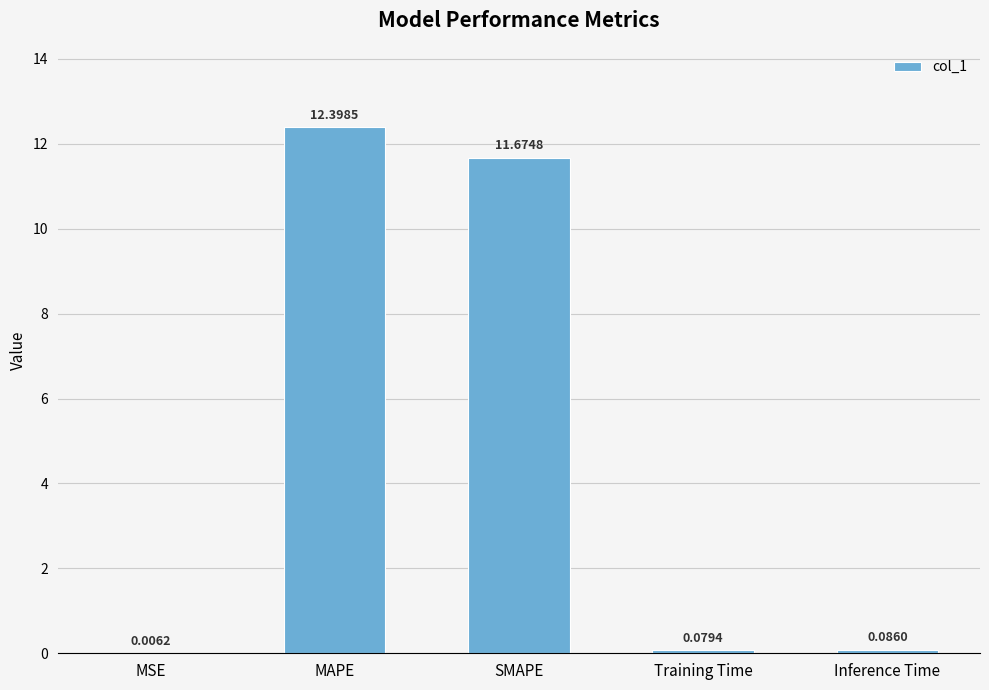

Which label corresponds to the largest value in the chart?

MAPE